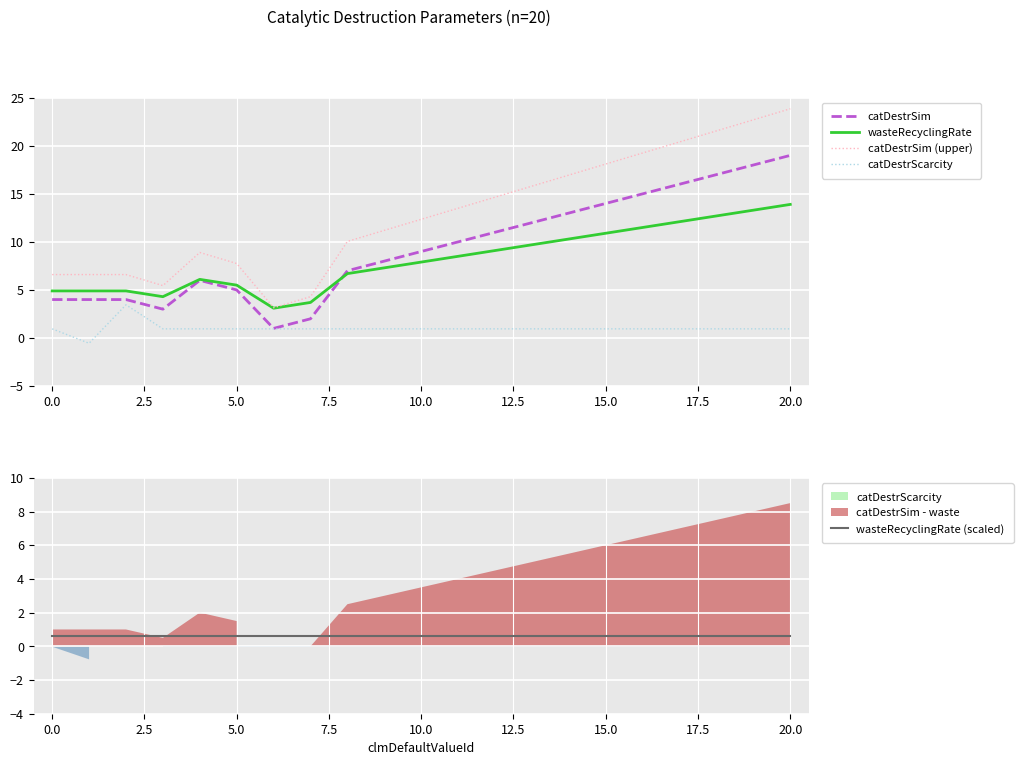

How many data points in catDestrScarcity are less than 0?

1